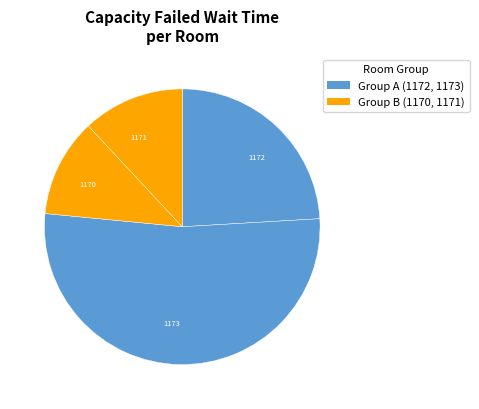

Is there any slice that represents more than half of the pie?

Yes